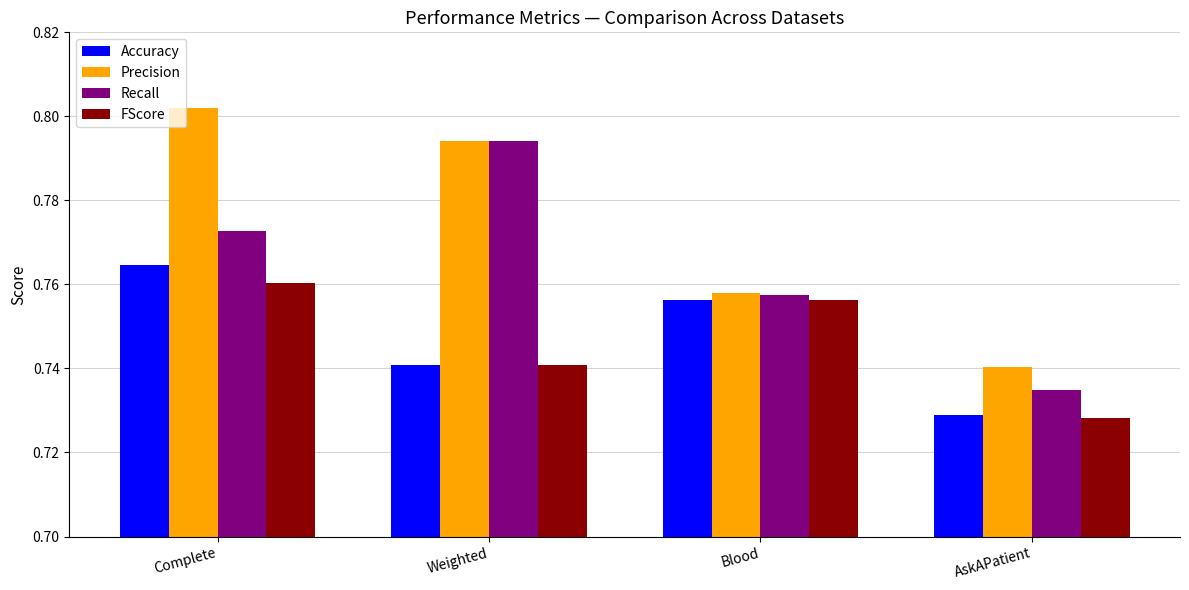

List the series in order of their peak value, lowest first.

FScore, Accuracy, Recall, Precision